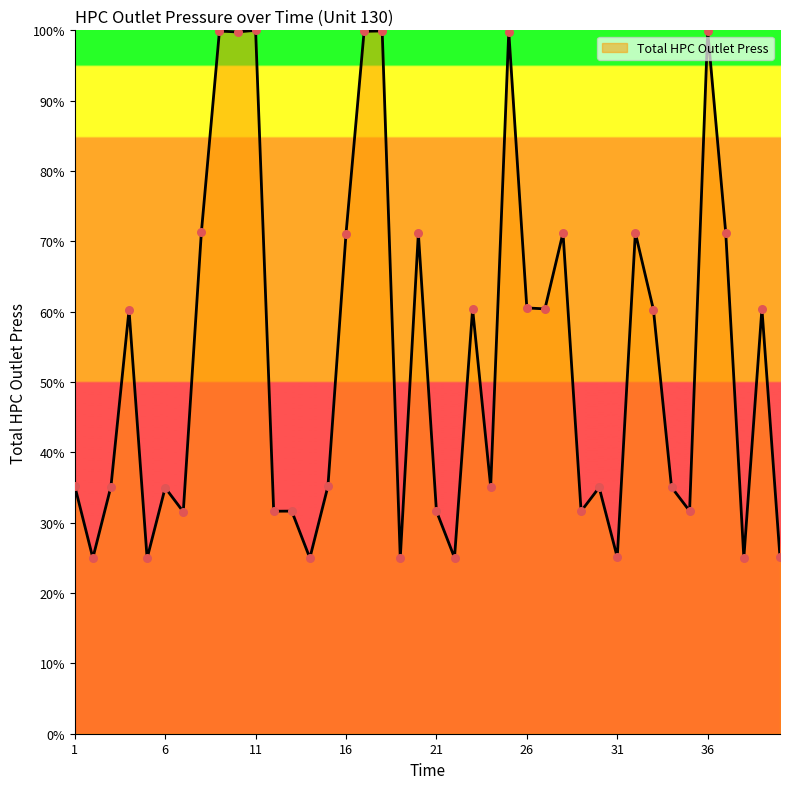

What is the smallest value displayed?

24.9